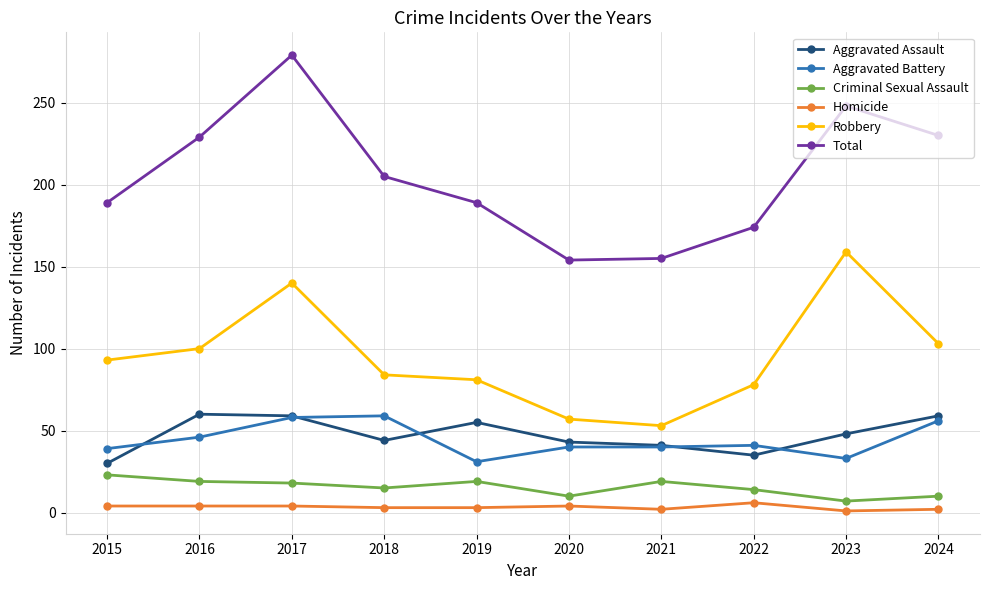

What is the sum of the Robbery values at 2022 and 2023?

237